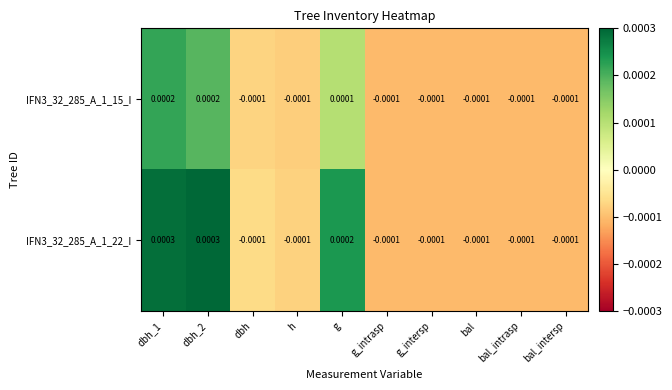

Is the value of IFN3_32_285_A_1_15_I at dbh_1 greater than the value of IFN3_32_285_A_1_22_I at h?

Yes